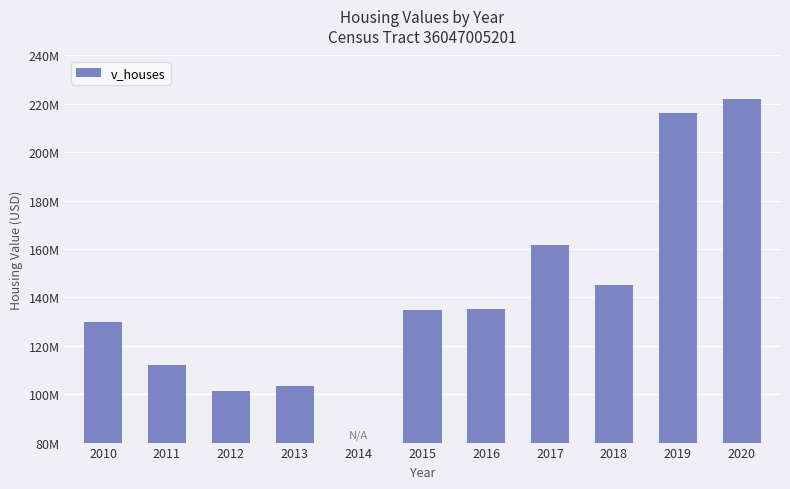

Reading left to right, what are all the values shown in this chart?

129822500	111887500	101309300	103295500	0	134686700	135306000	161616500	145003800	216136000	222126000